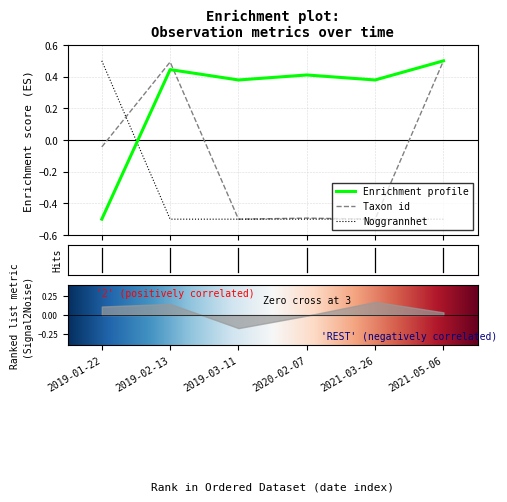

How many lines are shown in the chart?

3